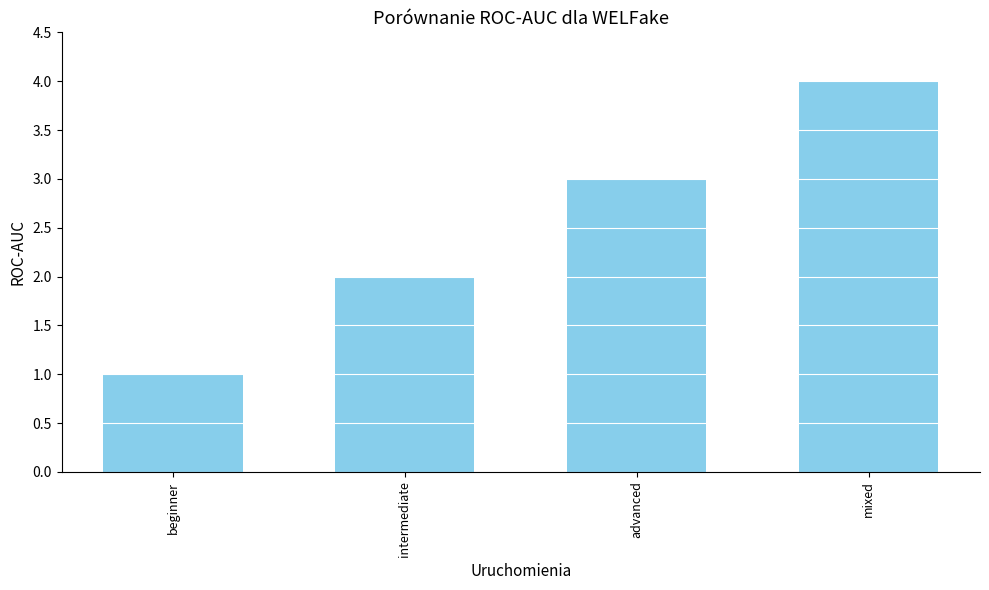

Are the bars horizontal?

No